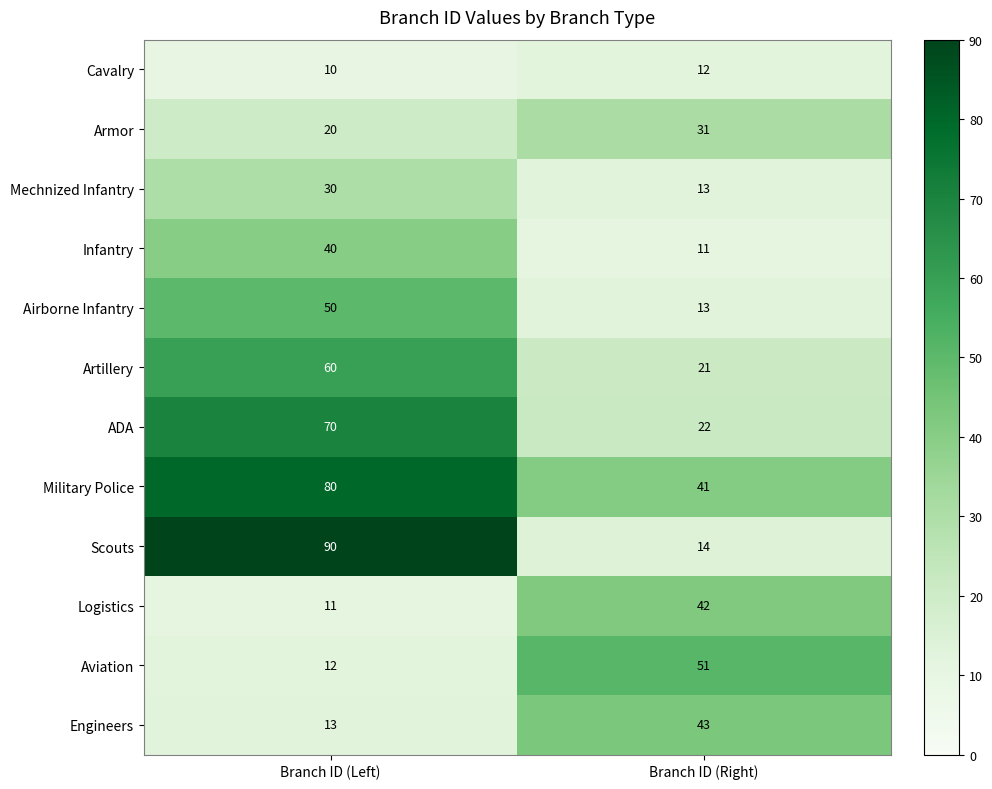

Reading left to right, extract all data points from this chart.

Cavalry: 10	12
Armor: 20	31
Mechnized Infantry: 30	13
Infantry: 40	11
Airborne Infantry: 50	13
Artillery: 60	21
ADA: 70	22
Military Police: 80	41
Scouts: 90	14
Logistics: 11	42
Aviation: 12	51
Engineers: 13	43